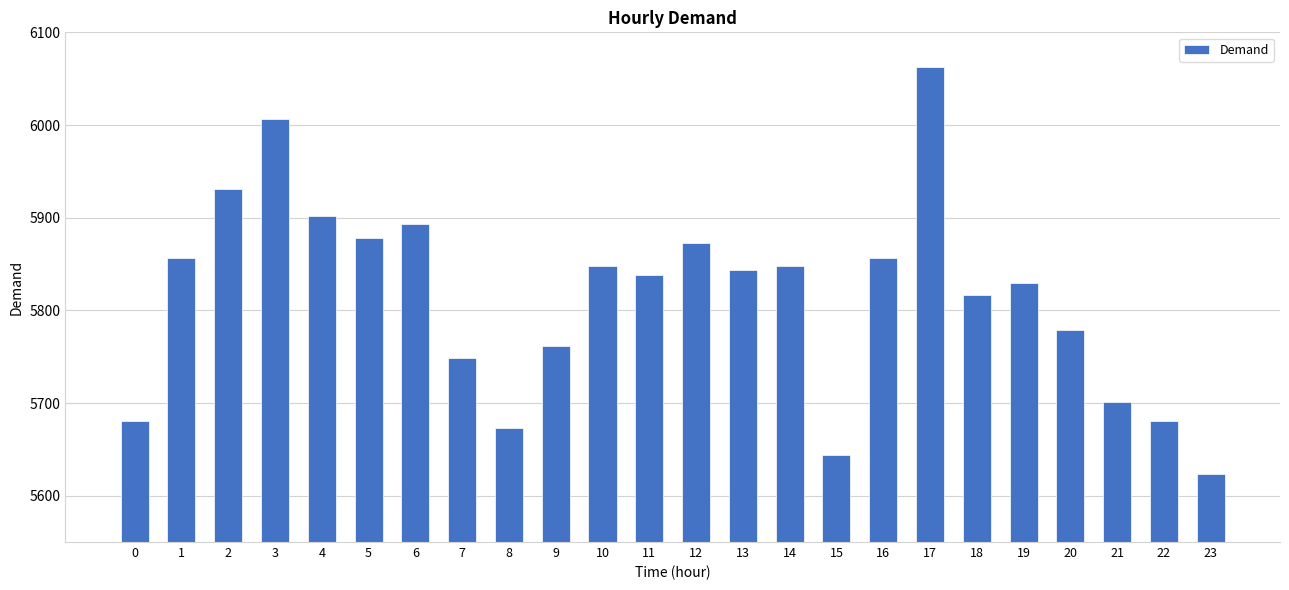

What is the value of the 8th bar from the left?

5749